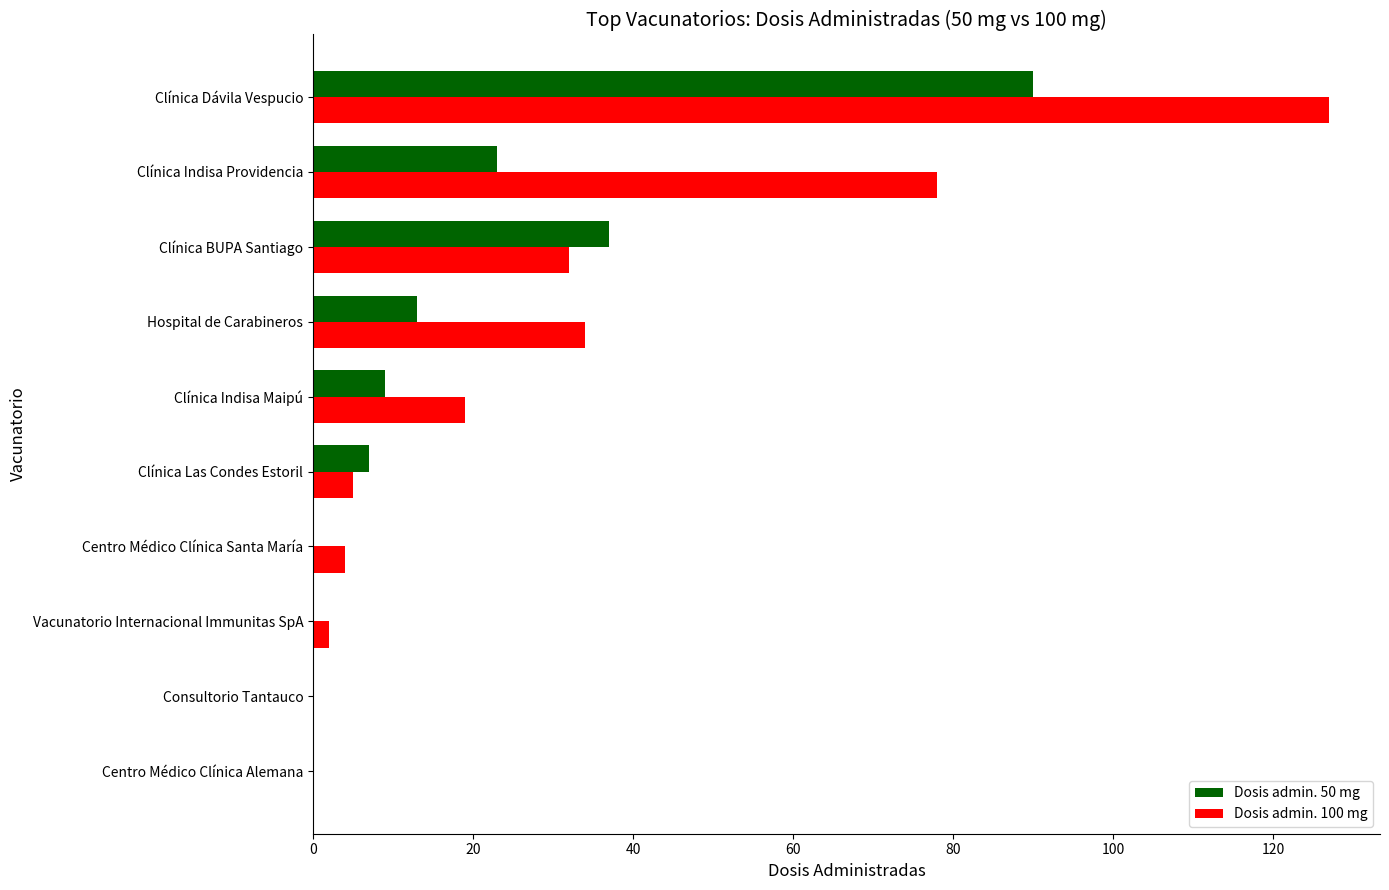

What is the sum of all Dosis admin. 50 mg values?

179